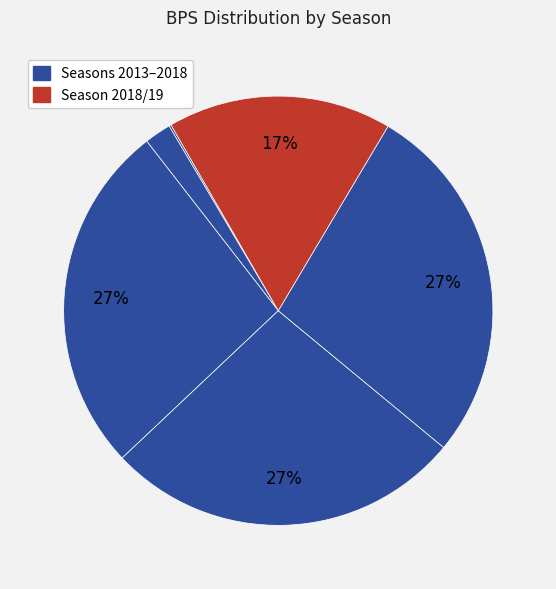

To the nearest percent, what is the difference between the largest and smallest slice percentages?

27%